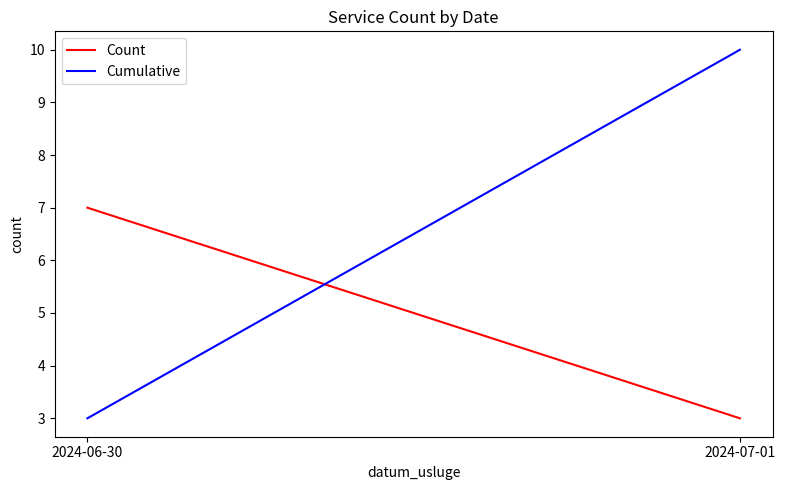

What is the label of the 2nd point from the left?

2024-07-01